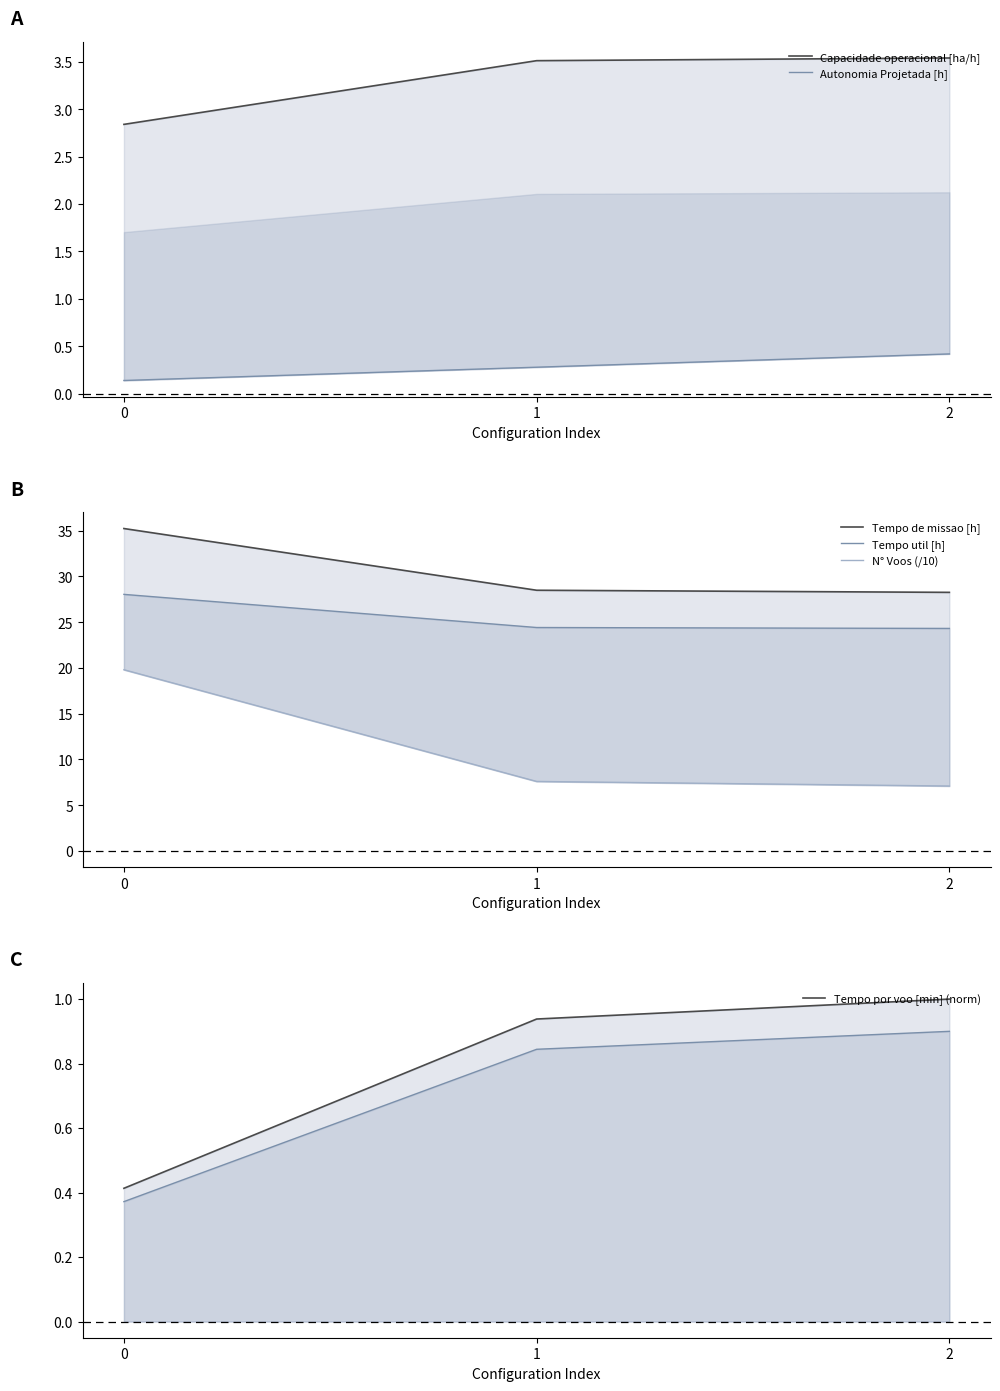

At how many categories does at least one series exceed 1?

3